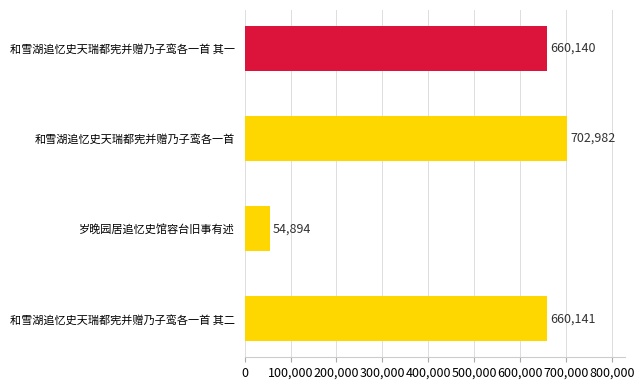

What is the greatest value displayed?

702982